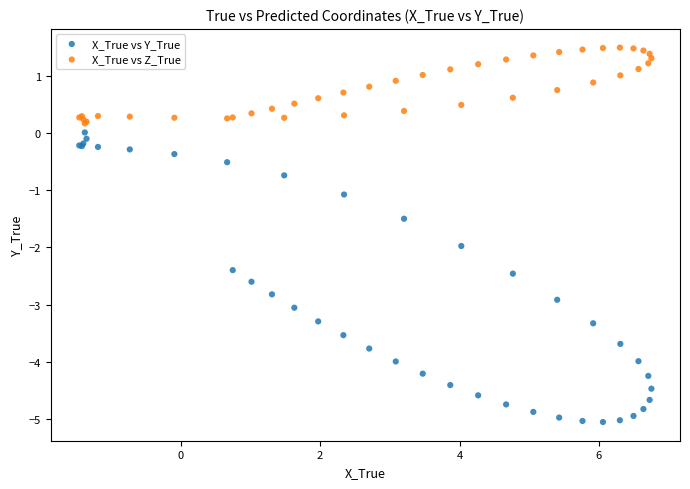

What are all the series names shown in the legend?

X_True vs Y_True, X_True vs Z_True